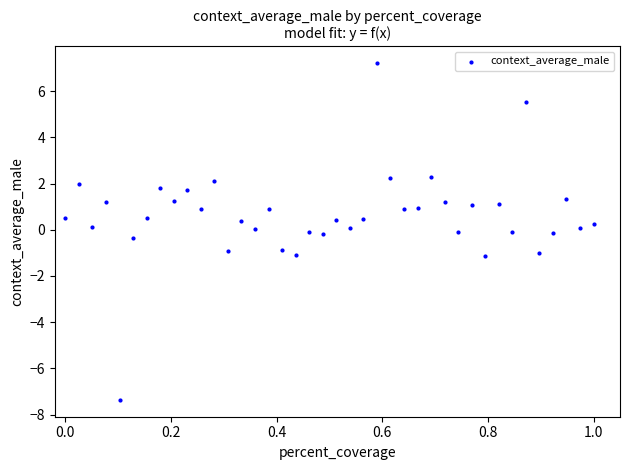

What is the range of Y values (max minus min)?

14.6